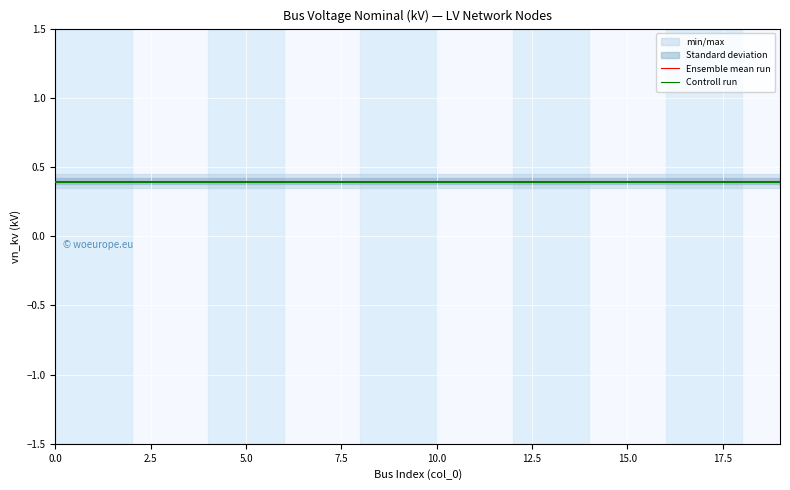

The Ensemble mean run series shows 0.7 at 11. True or false?

False